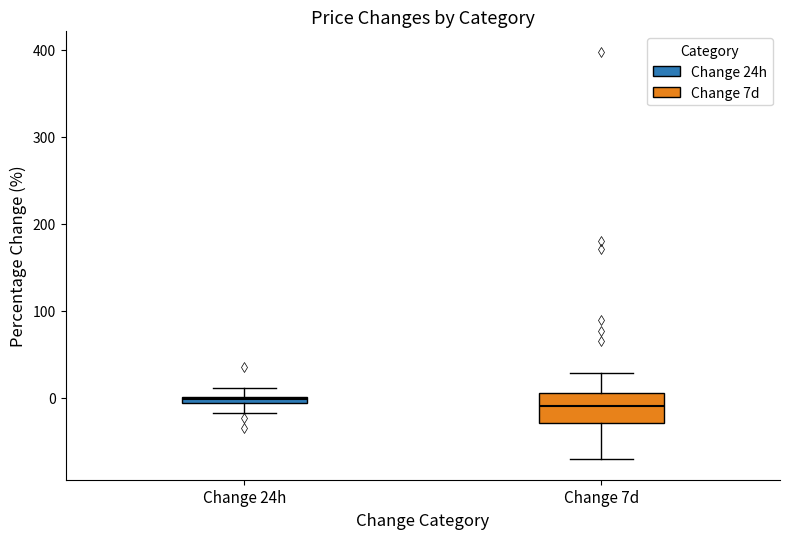

Which box is the tallest, from its lower edge to its upper edge?

Change 7d